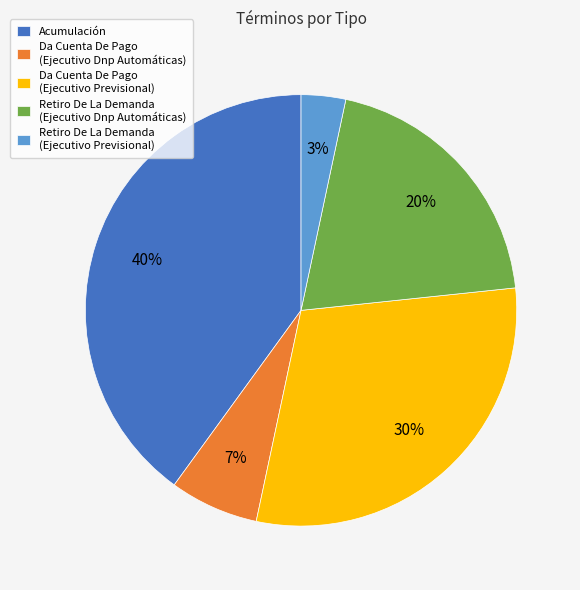

Rank the categories by value from lowest to highest.

Retiro De La Demanda (Ejecutivo Previsional), Da Cuenta De Pago (Ejecutivo Dnp Automáticas), Retiro De La Demanda (Ejecutivo Dnp Automáticas), Da Cuenta De Pago (Ejecutivo Previsional), Acumulación